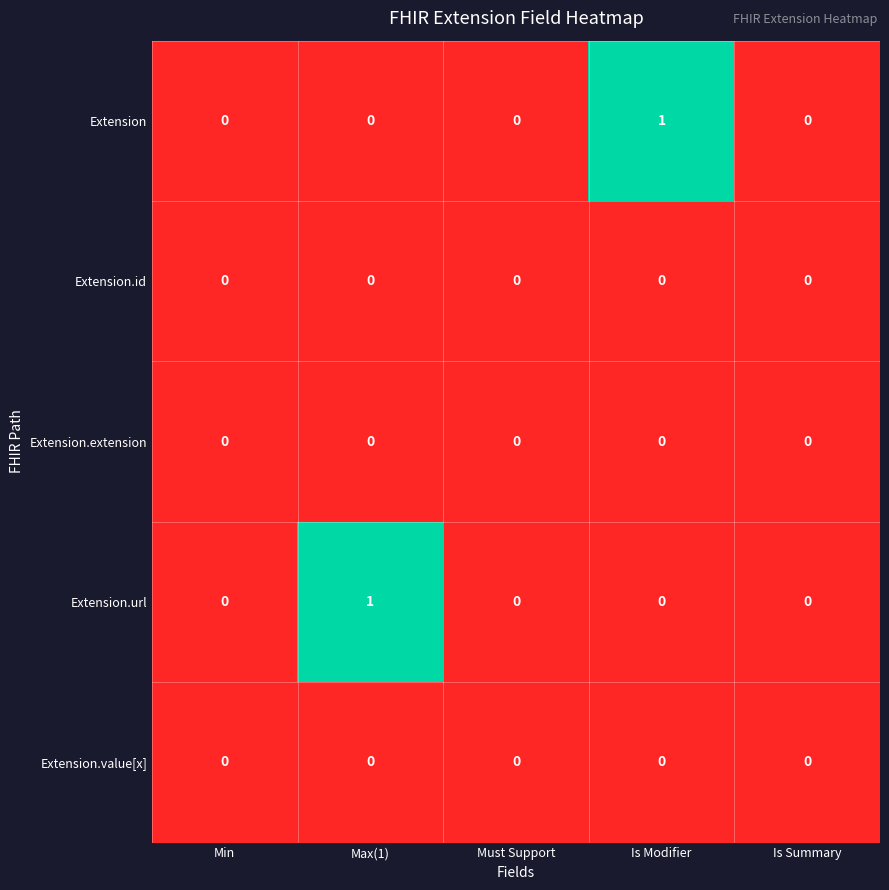

Which series changed the most between Max(1) and Must Support?

Extension.url